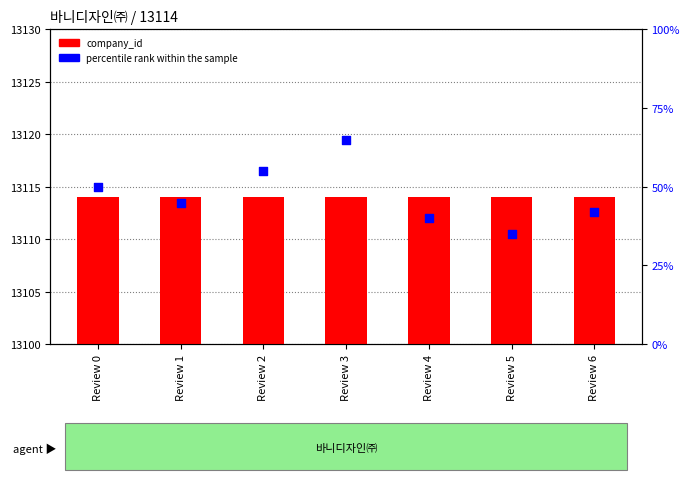

Which series has the largest total across all categories?

company_id